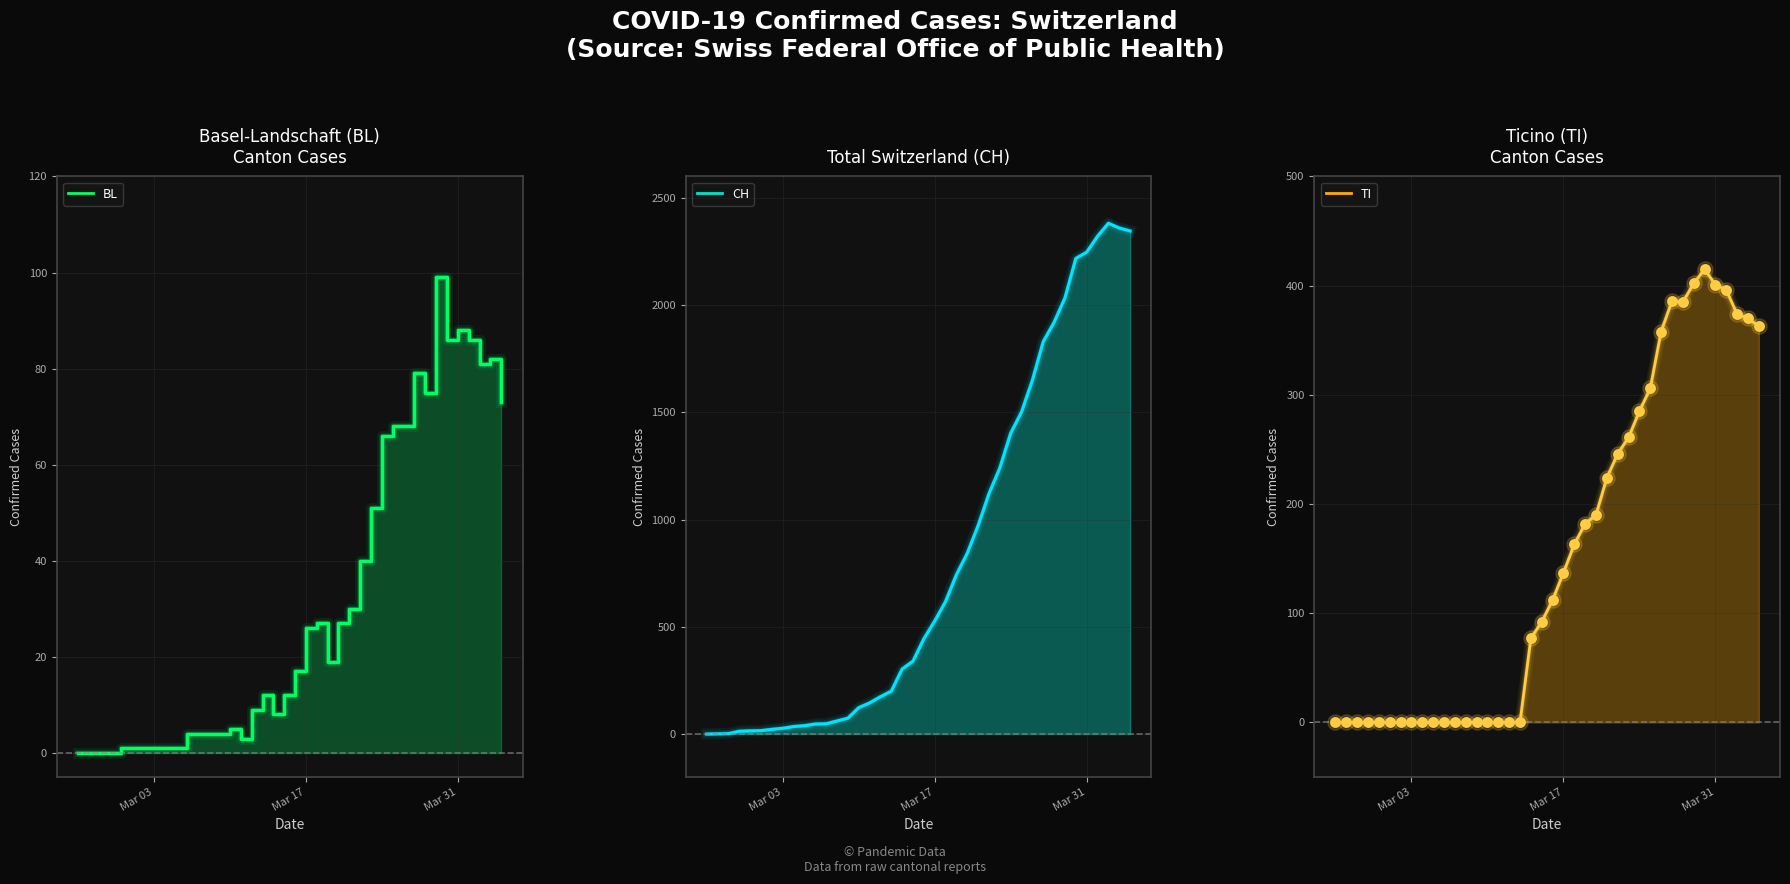

Which series reaches the maximum Y coordinate?

CH line